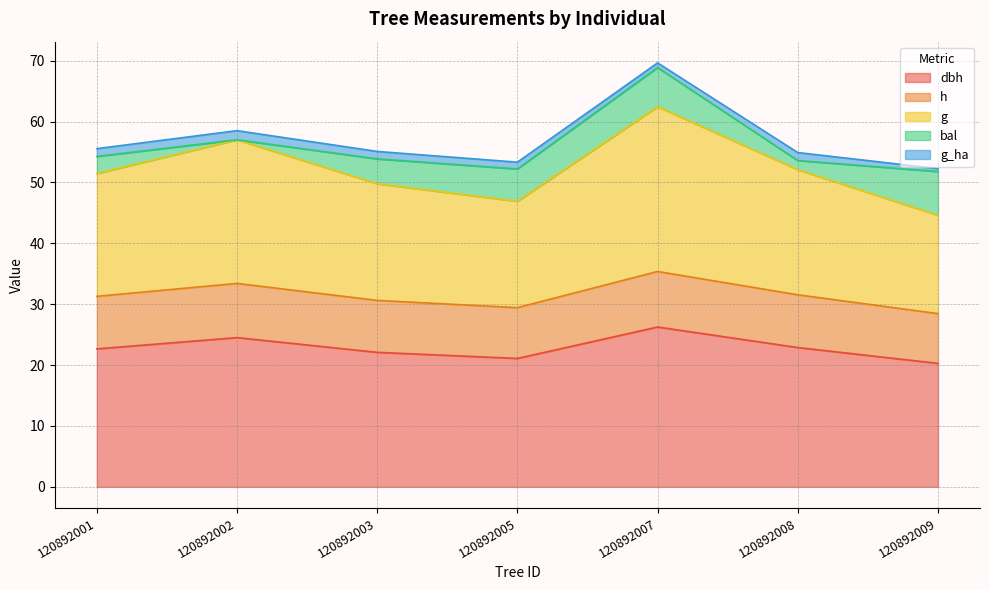

At which category is the sum across all series the highest?

120892007